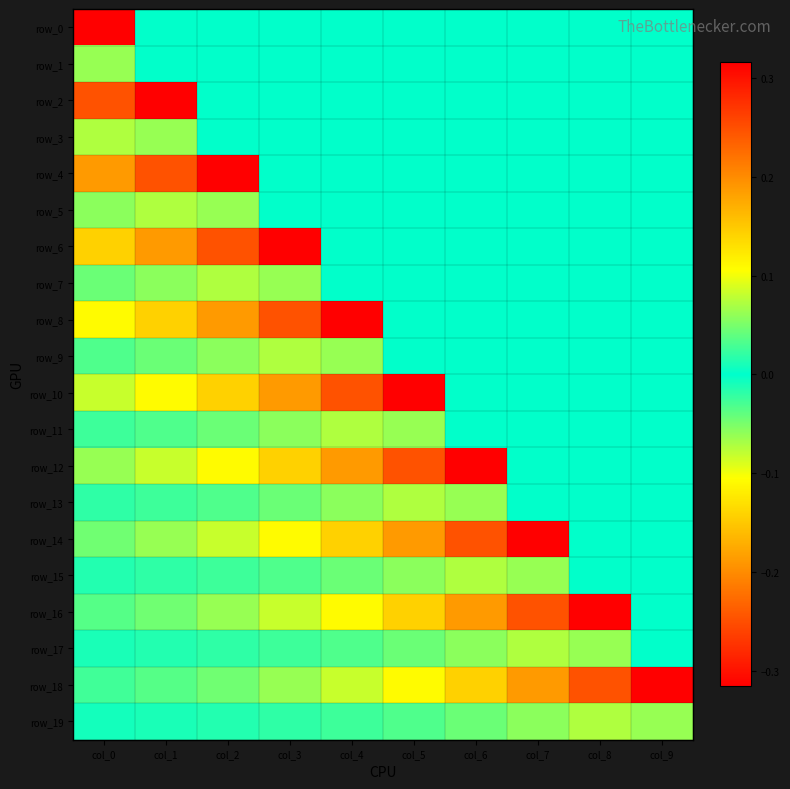

How many row_2 values are between 0 and 1?

9